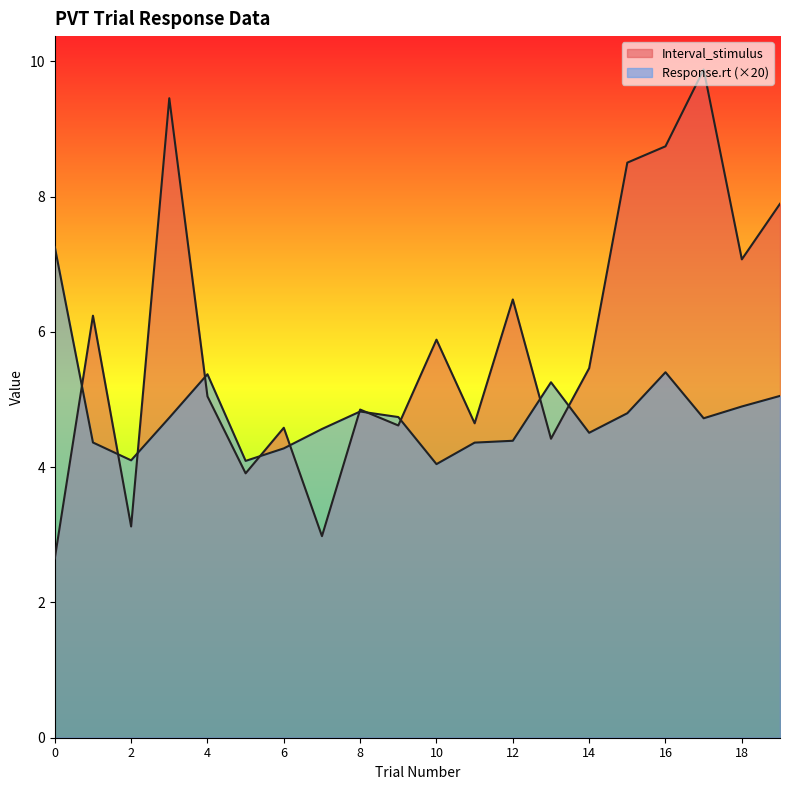

Rank the series by their average value, from highest to lowest.

Interval_stimulus, Response.rt